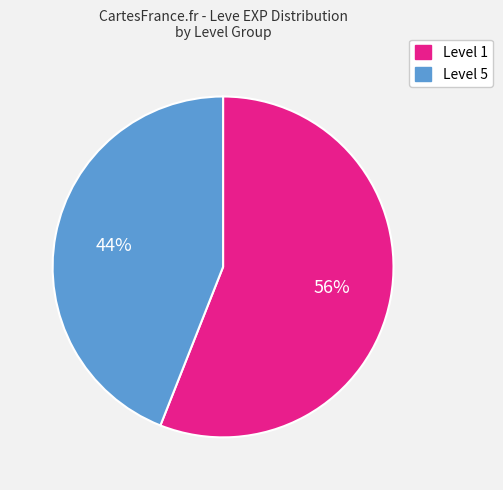

Is there any slice that represents more than half of the pie?

Yes